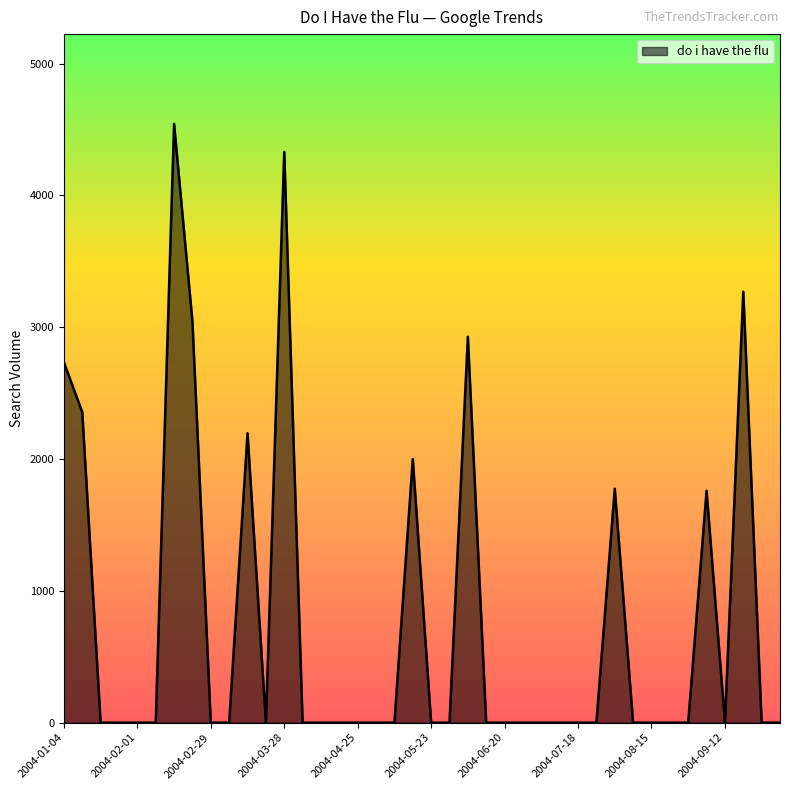

What is the difference between the maximum and minimum values?

4542.4